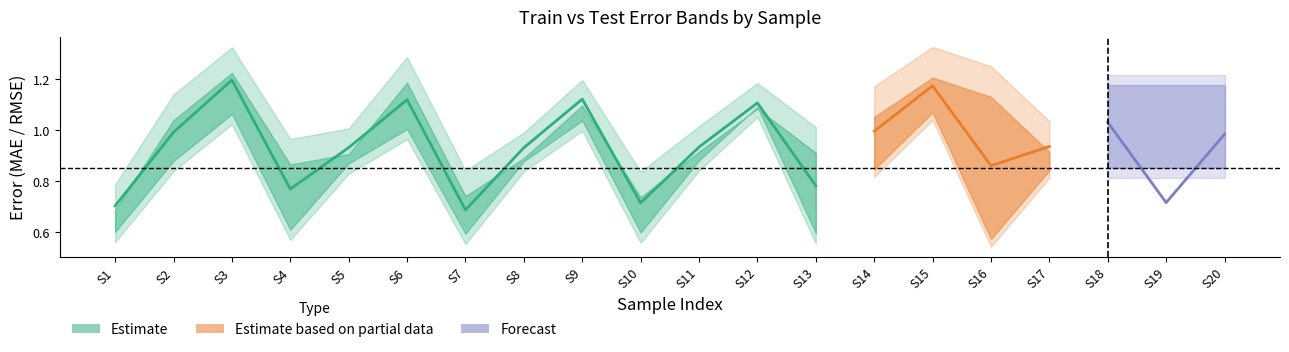

List the labels in order of test_rmse value, smallest first.

1, 10, 7, 19, 4, 8, 5, 13, 11, 17, 20, 2, 18, 14, 12, 9, 16, 6, 3, 15